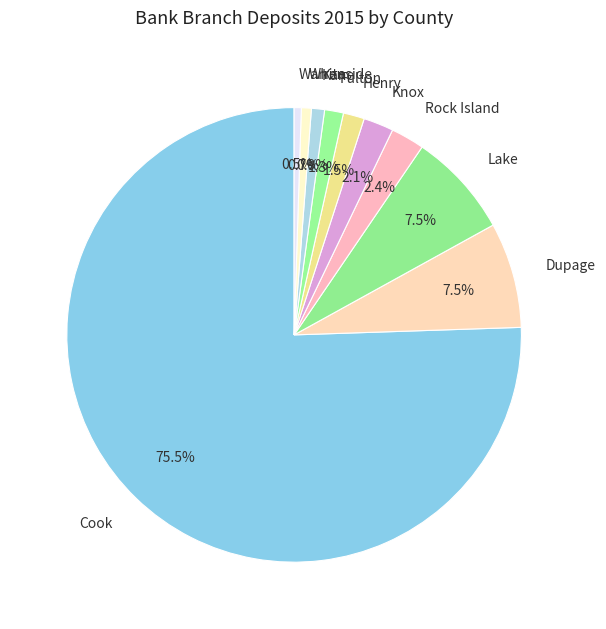

What percentage is the Kane slice, to the nearest percent?

1%